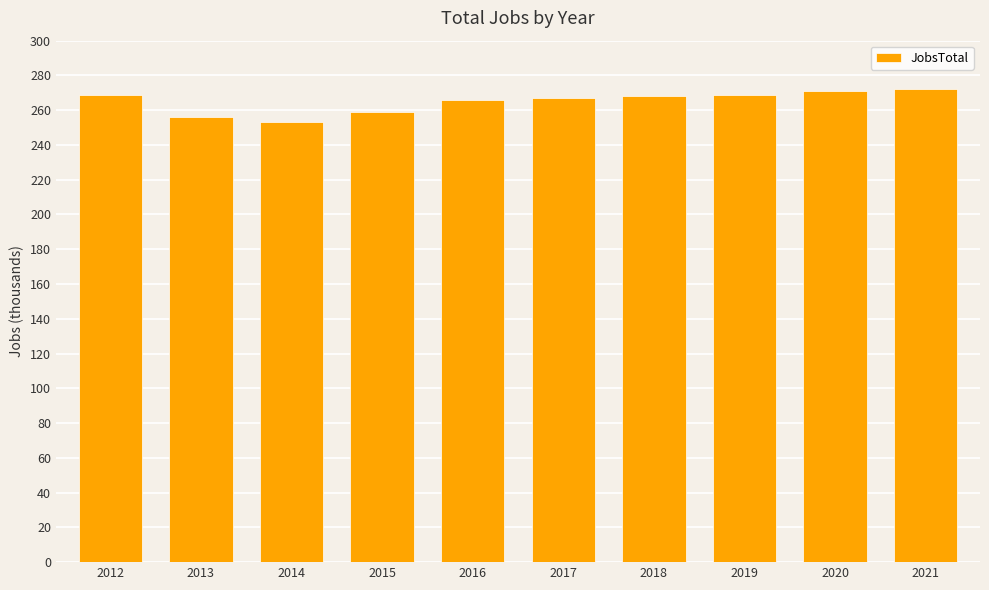

Which label corresponds to the smallest value in the chart?

2014